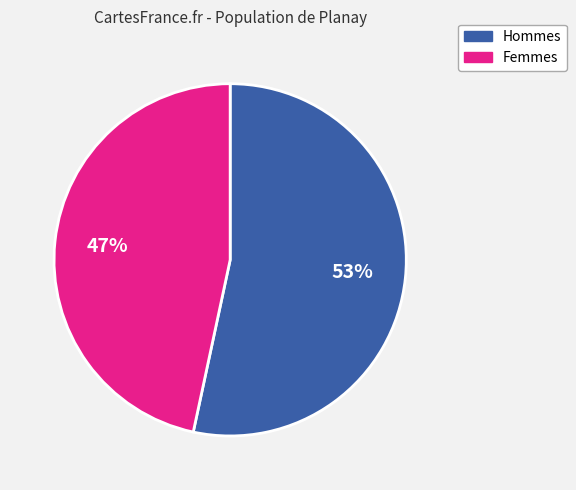

Is there any slice that represents more than half of the pie?

Yes